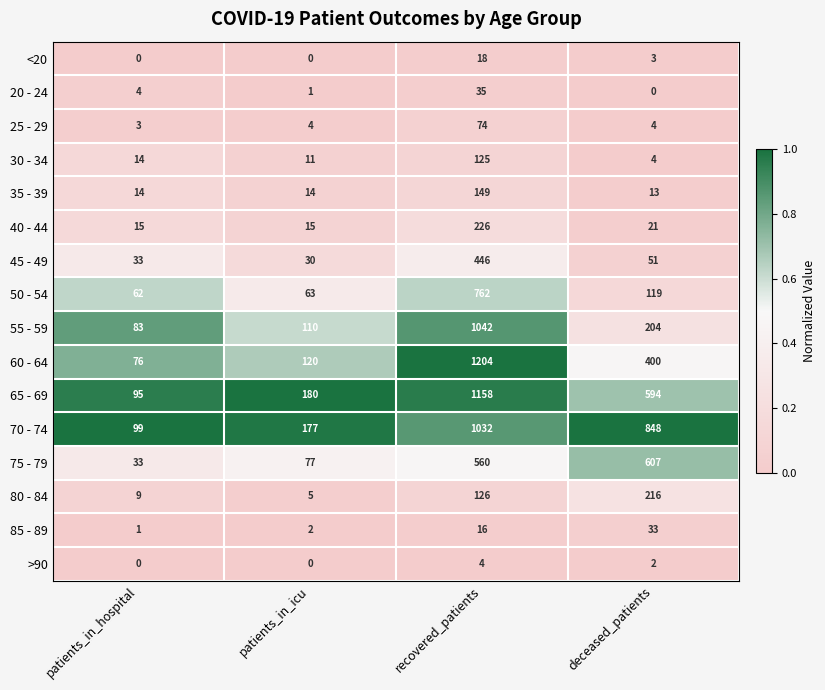

What is the total value across all series at deceased_patients?

3119